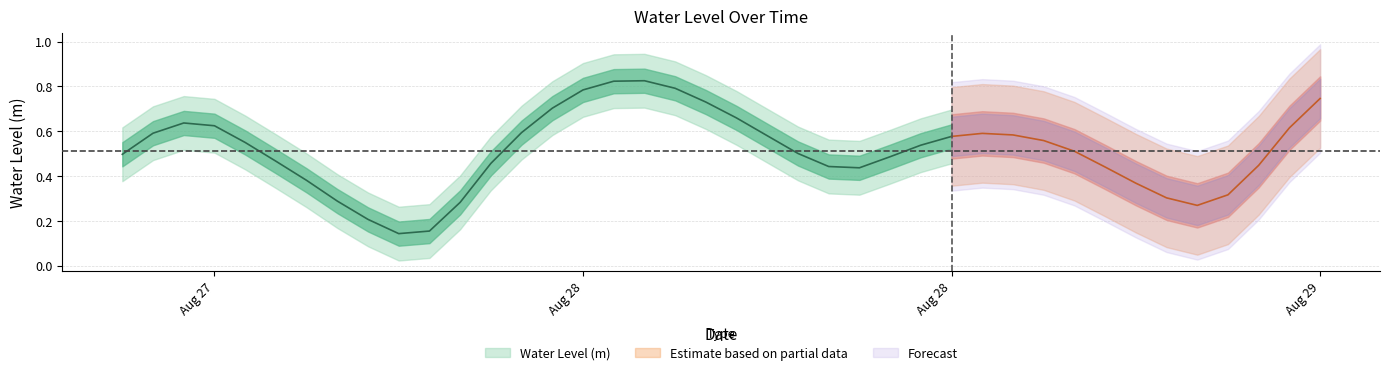

Which label corresponds to the largest value in the chart?

2024-08-28 05:00:00